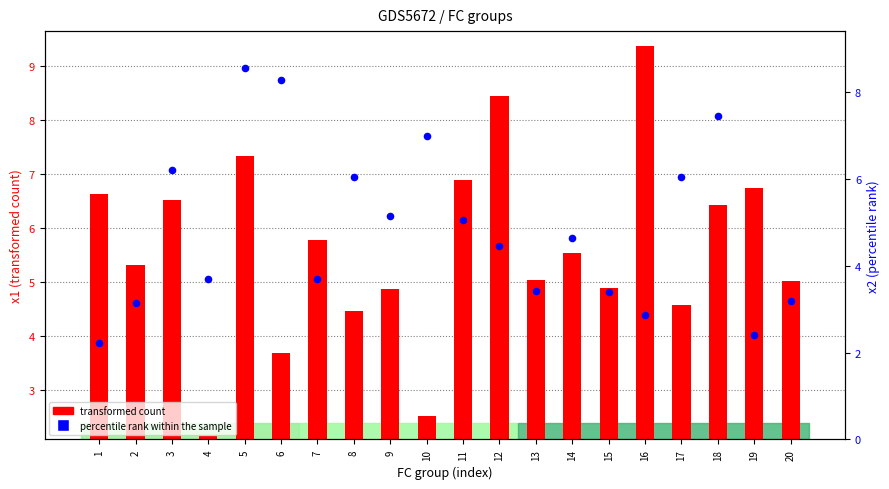

Which series has the largest Y range (max minus min)?

transformed count